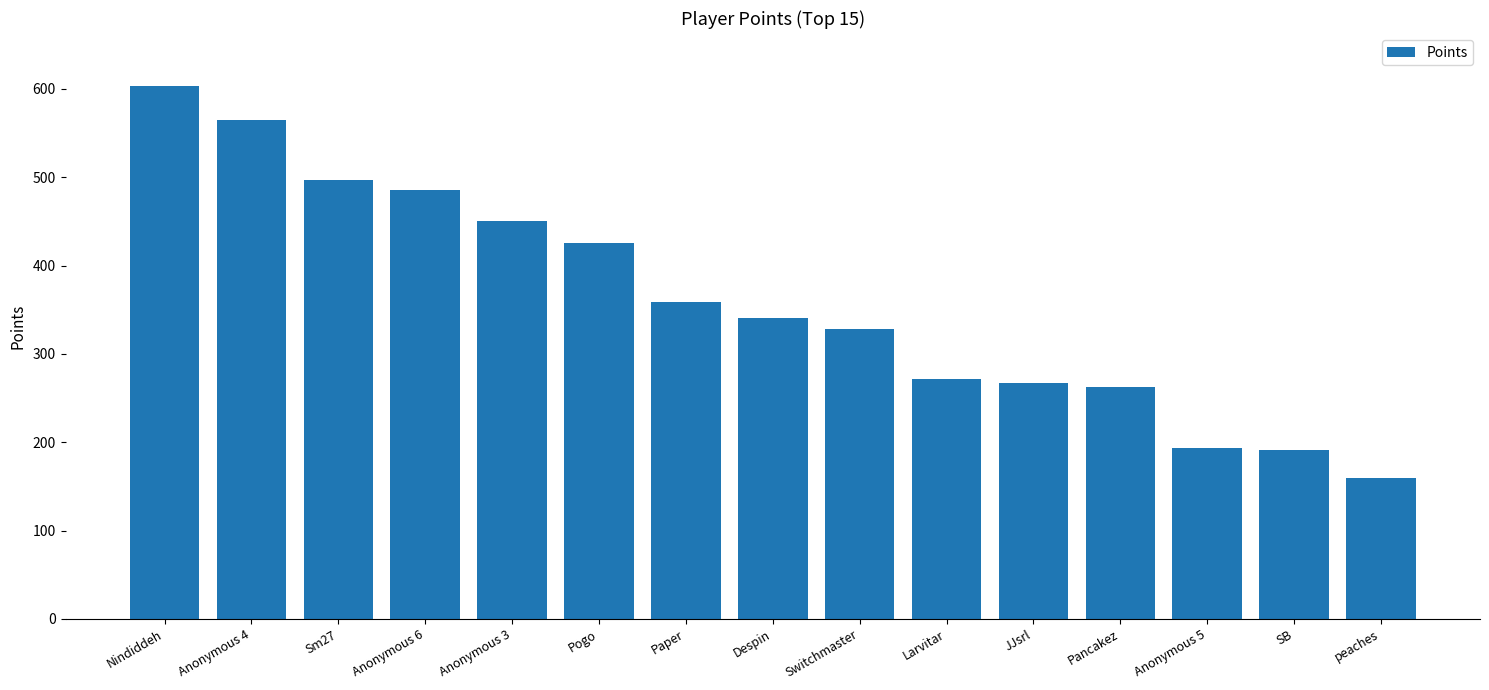

What is the average value?

360